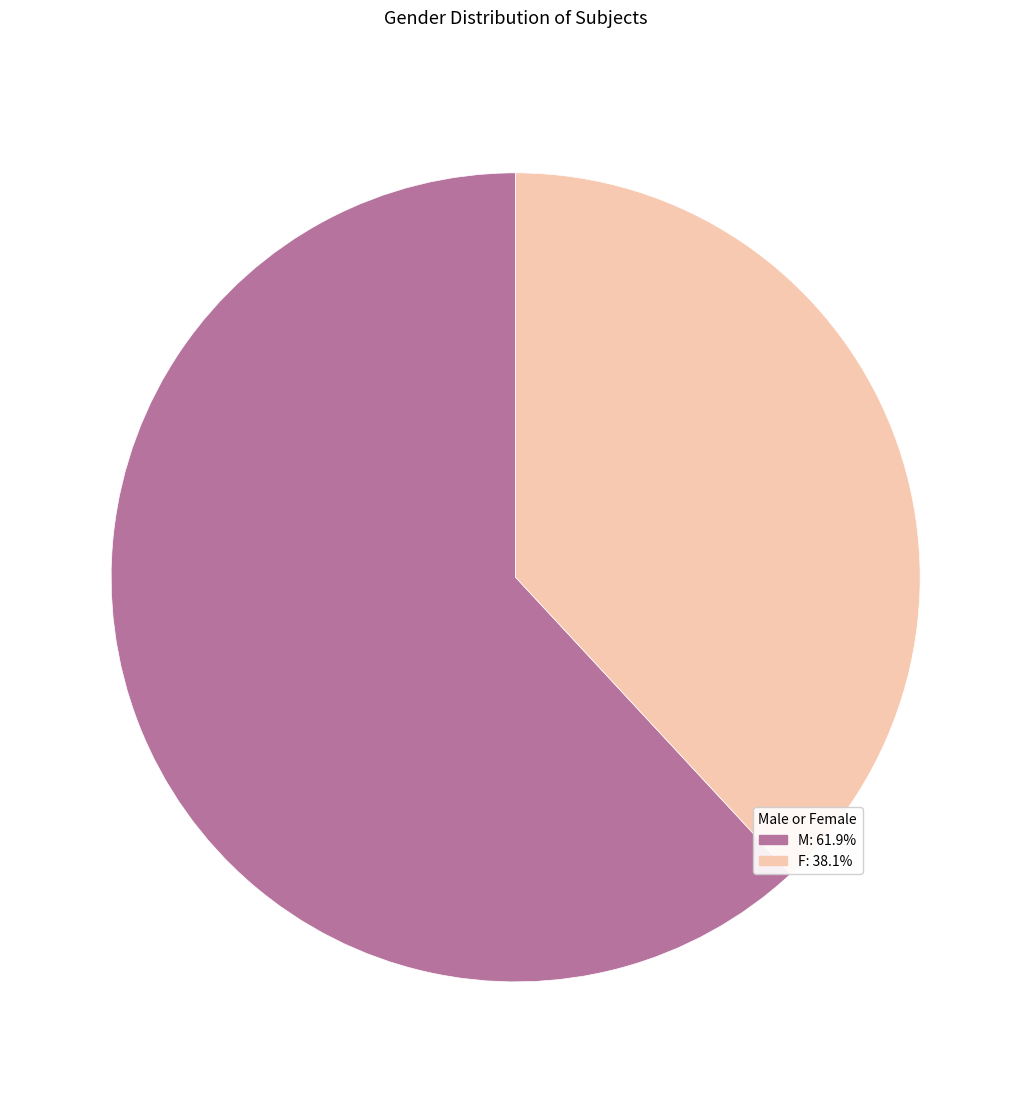

Is it true that M is 62% of the pie?

True